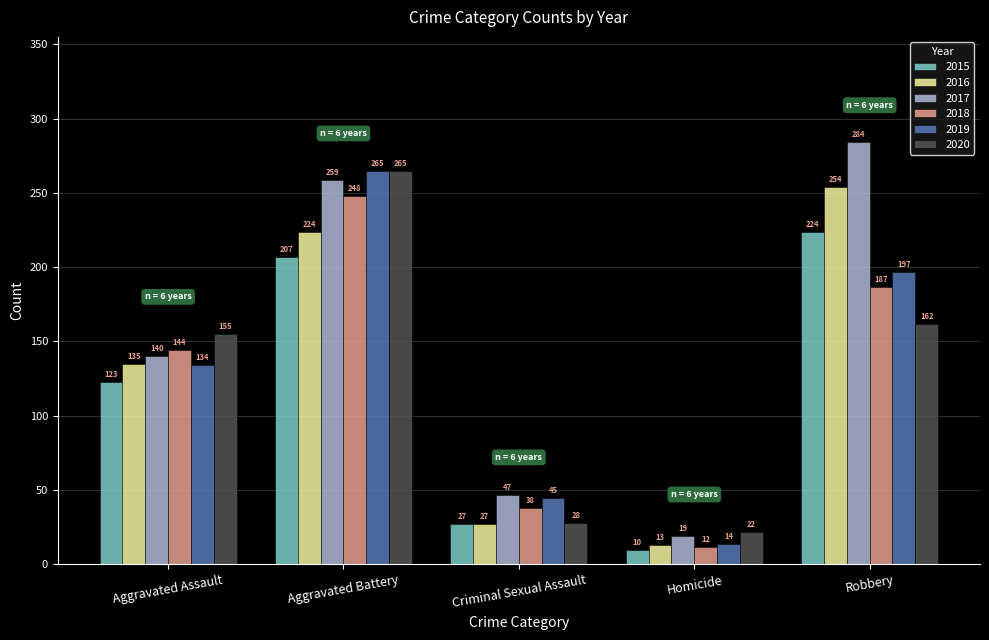

True or false: 2015 has a value of 123 at Aggravated Assault.

True